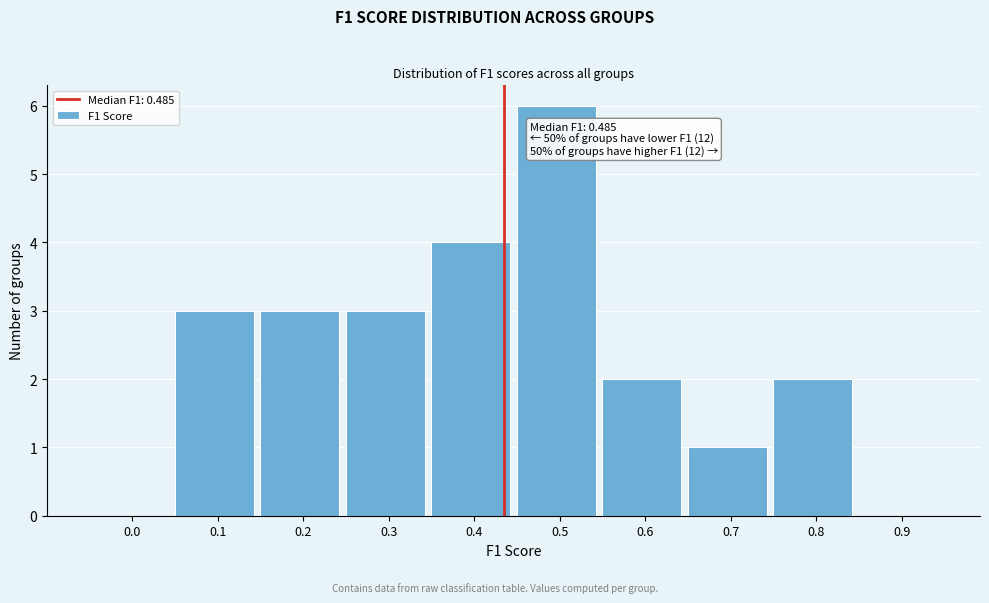

Reading left to right, transcribe all the data shown in this chart.

0.0=0	0.1=3	0.2=3	0.3=3	0.4=4	0.5=6	0.6=2	0.7=1	0.8=2	0.9=0